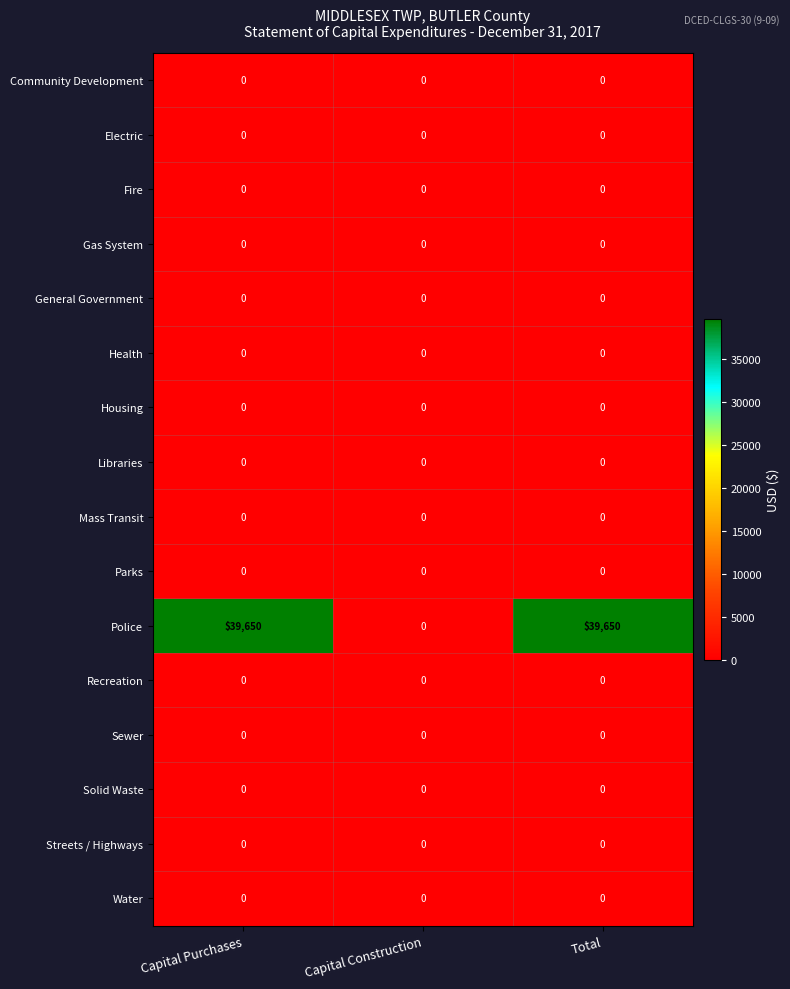

At how many categories does at least one series exceed 28076?

2